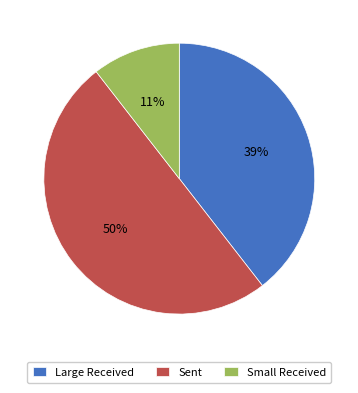

To the nearest percent, what is the average slice percentage?

33%